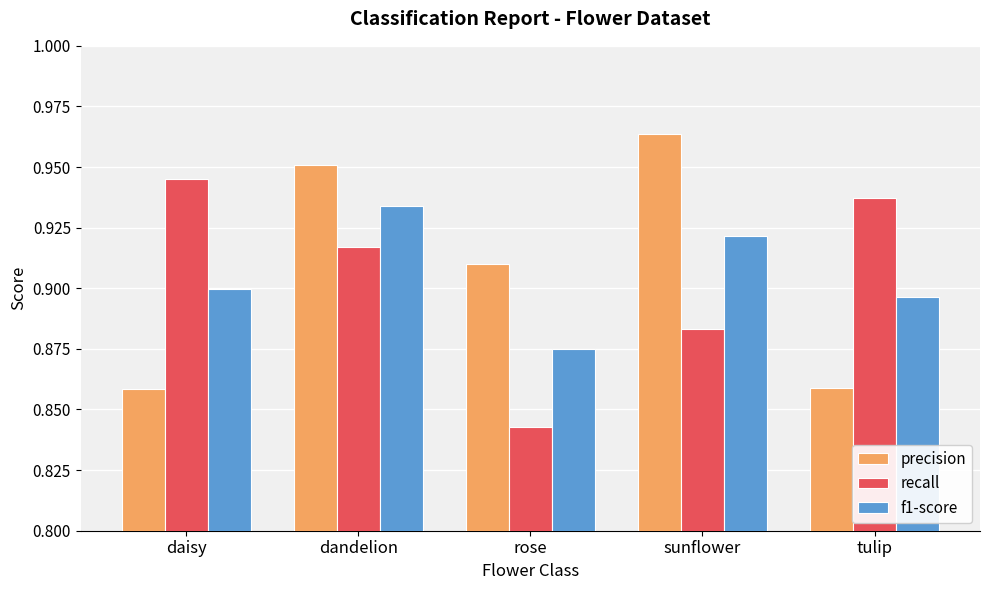

What is the sum of the f1-score values at sunflower and tulip?

1.8